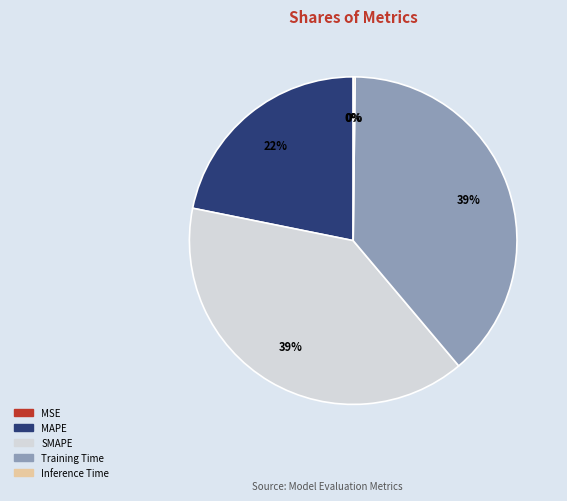

Is it true that MAPE is 22% of the pie?

True